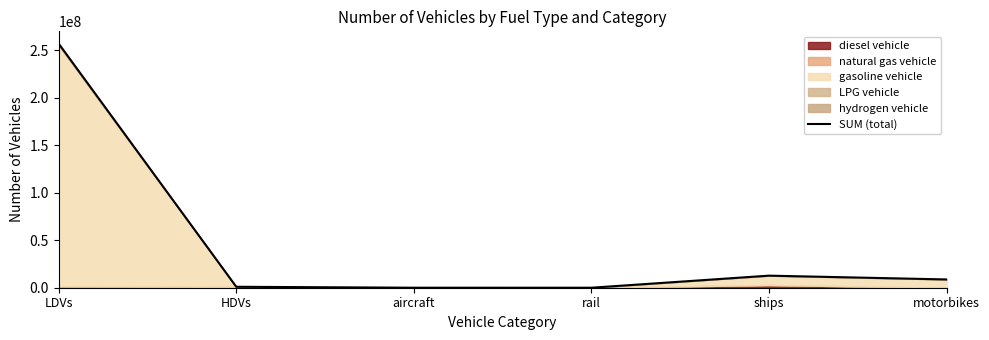

How many lines are shown in the chart?

1